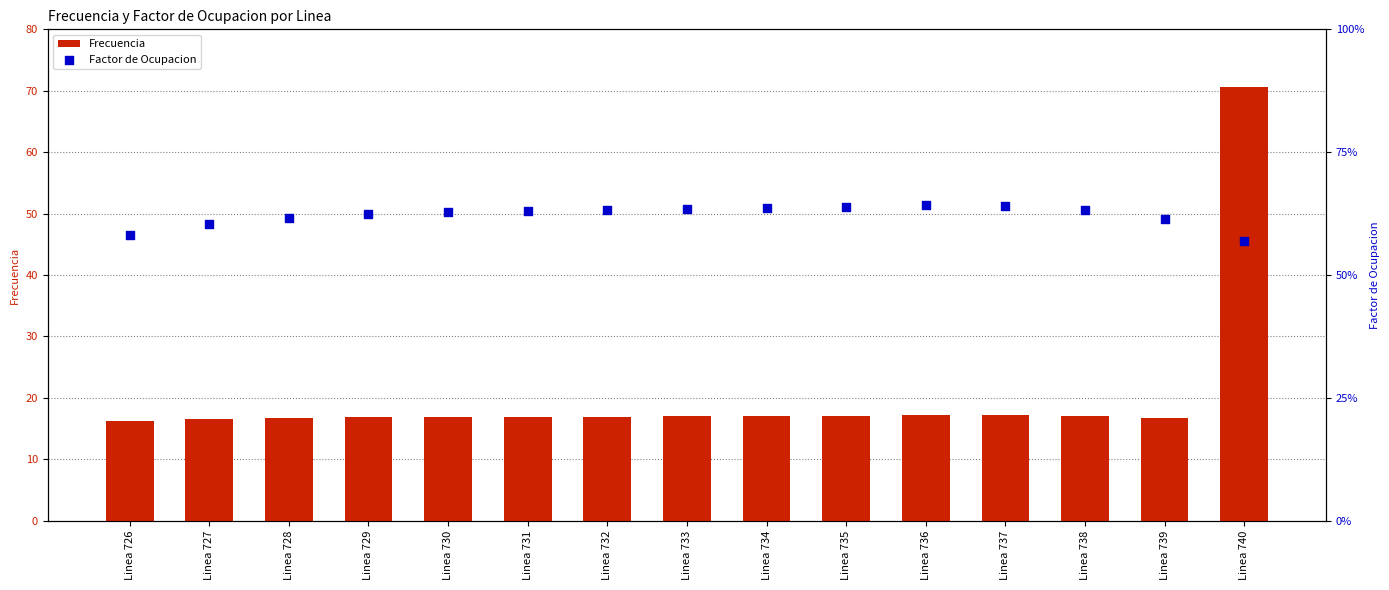

What is the total value across all series at Linea 738?

17.7